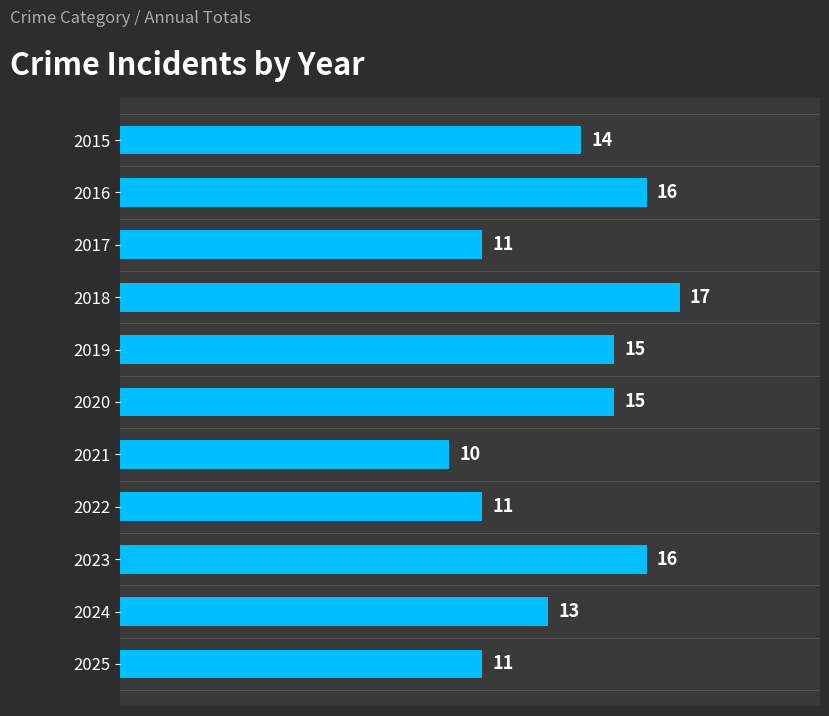

What is the ratio of the value at 2022 to the value at 2015?

0.8